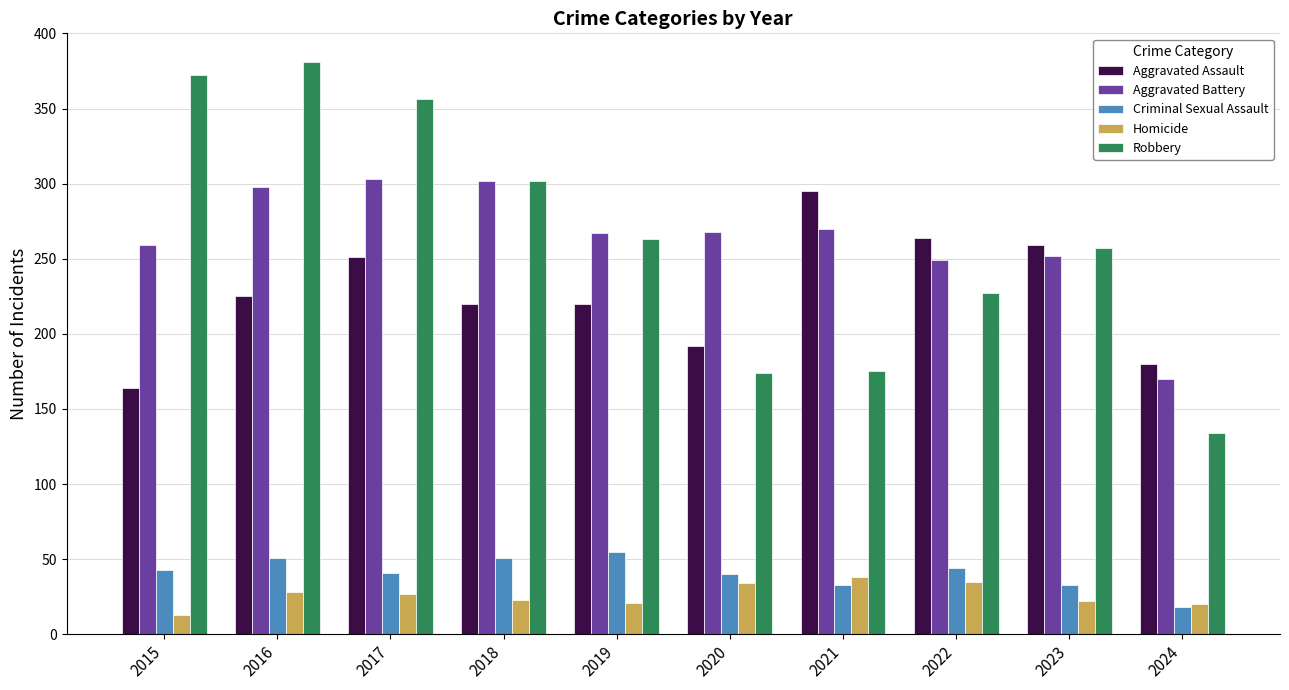

How many data points in Aggravated Assault are less than 225?

5